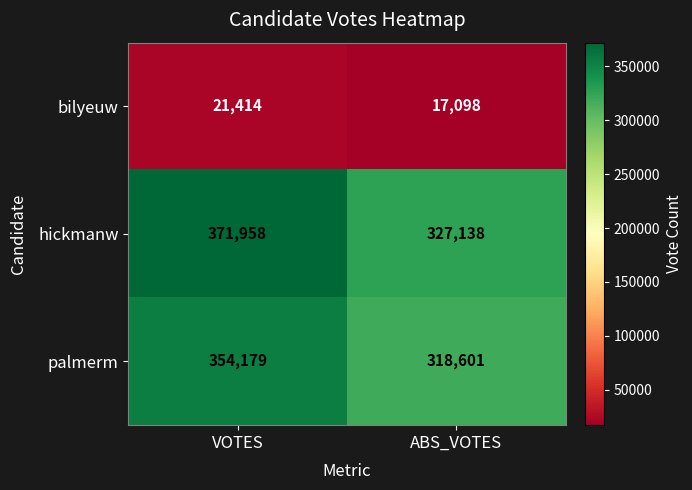

Reading right to left, list all the values displayed in this chart.

bilyeuw: ABS_VOTES=17098	VOTES=21414
hickmanw: ABS_VOTES=327138	VOTES=371958
palmerm: ABS_VOTES=318601	VOTES=354179